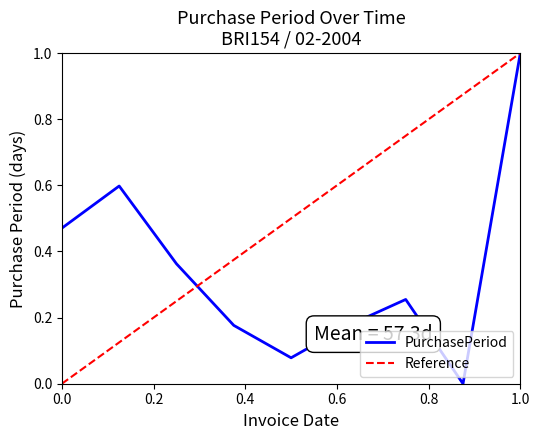

The PurchasePeriod series shows 1.0 at 1.0. True or false?

True